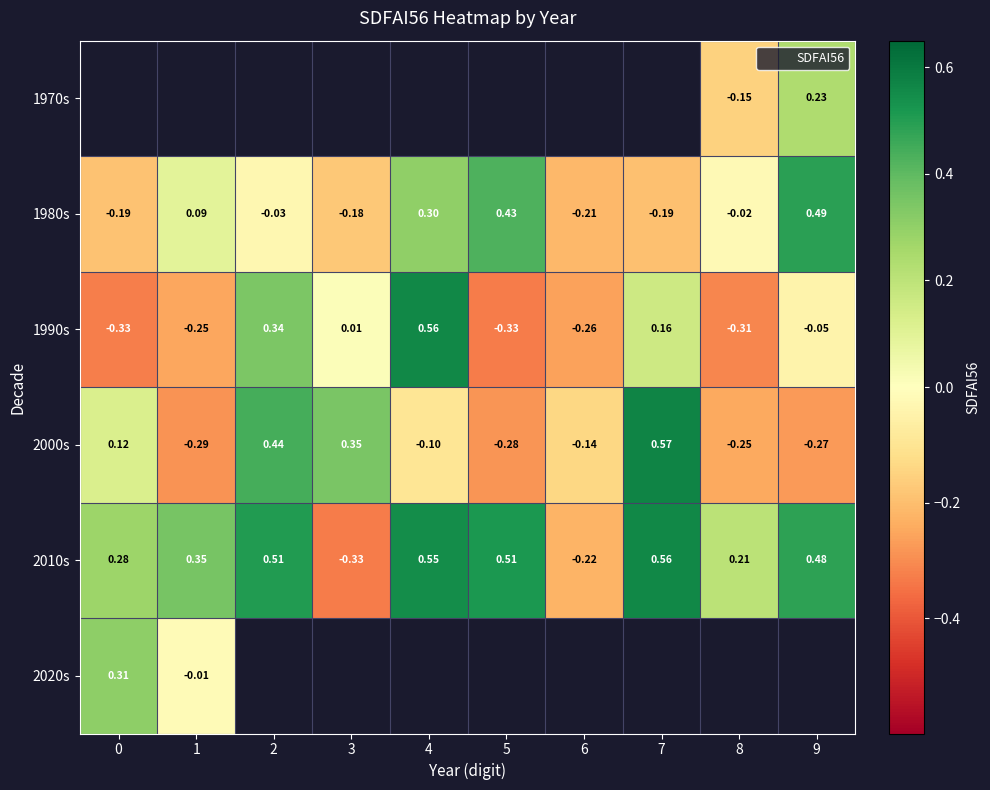

The 1980s series shows -0.0 at 8. True or false?

False